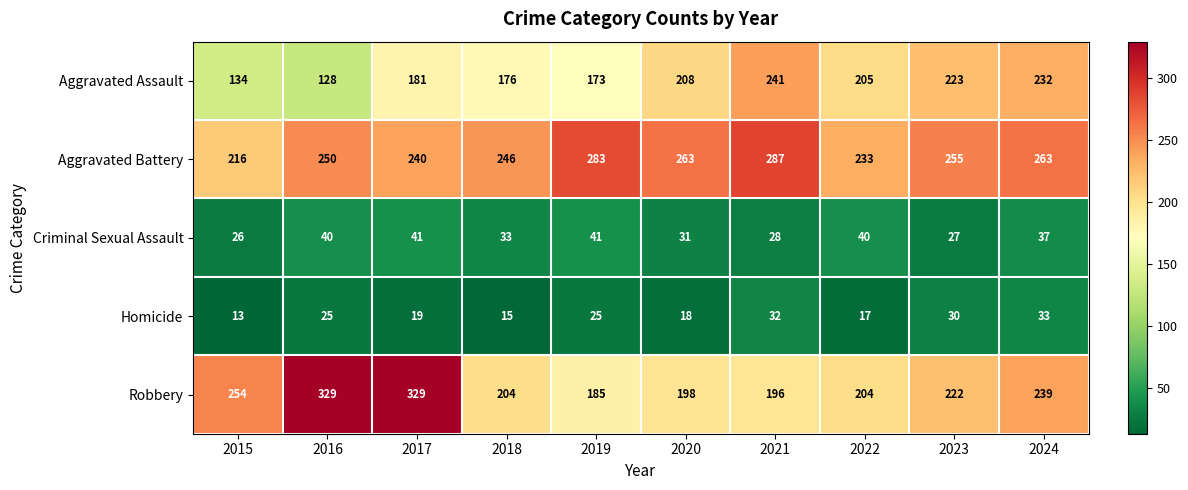

Is it true that Aggravated Battery equals 287 at 2021?

True